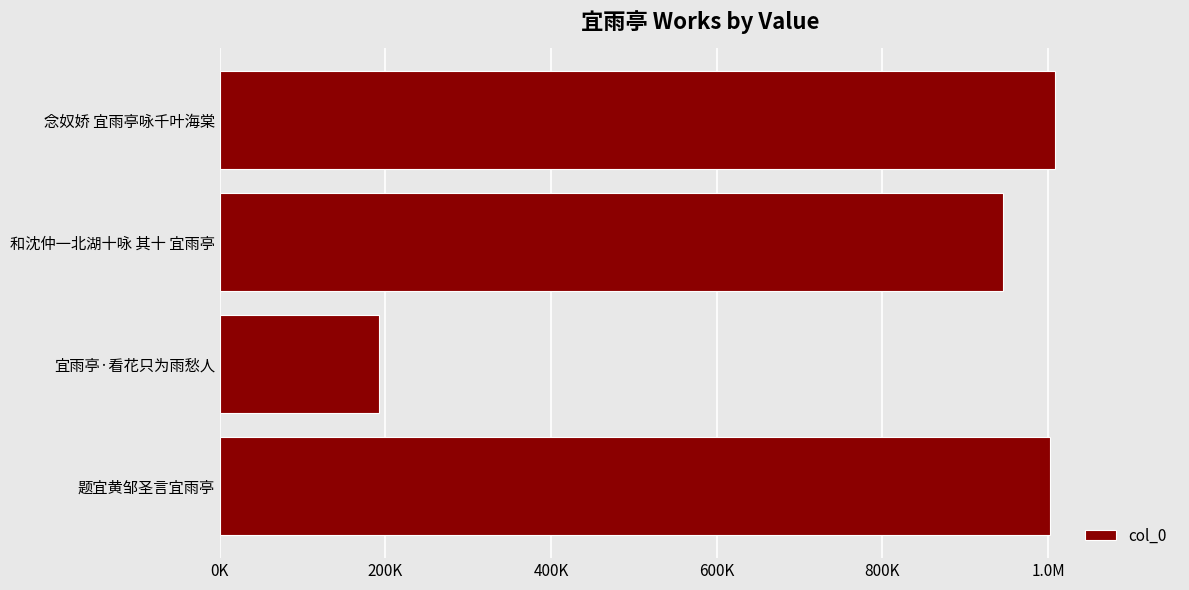

Between 宜雨亭·看花只为雨愁人 and 和沈仲一北湖十咏 其十 宜雨亭, which is larger?

和沈仲一北湖十咏 其十 宜雨亭